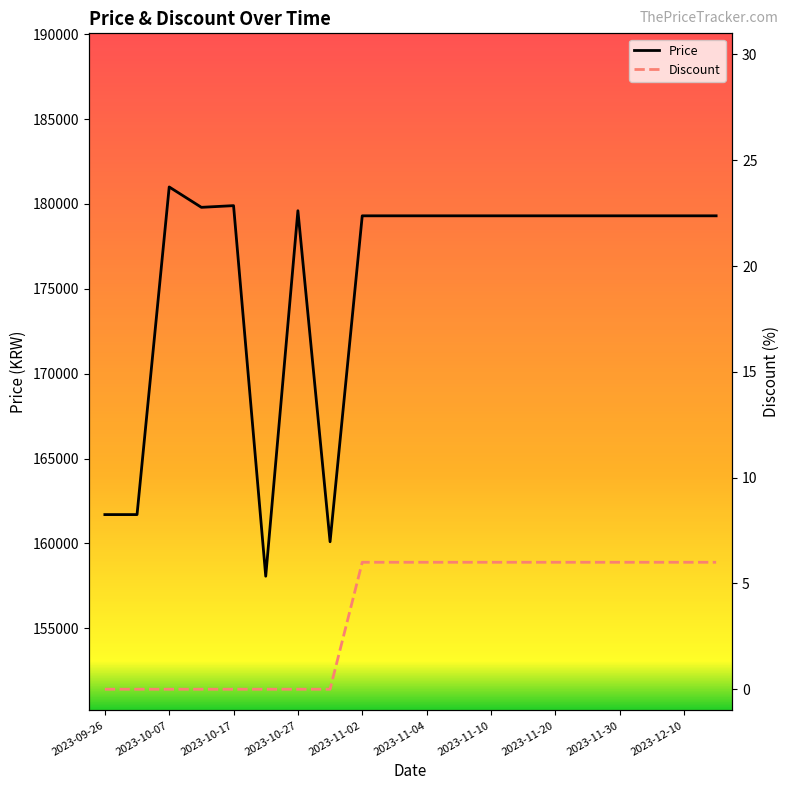

Which series has the largest total across all categories?

Price